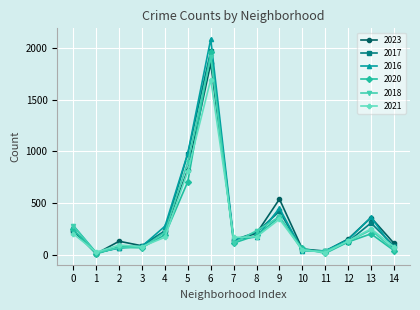

True or false: 2023 has more than 1 points higher than both neighbors.

True